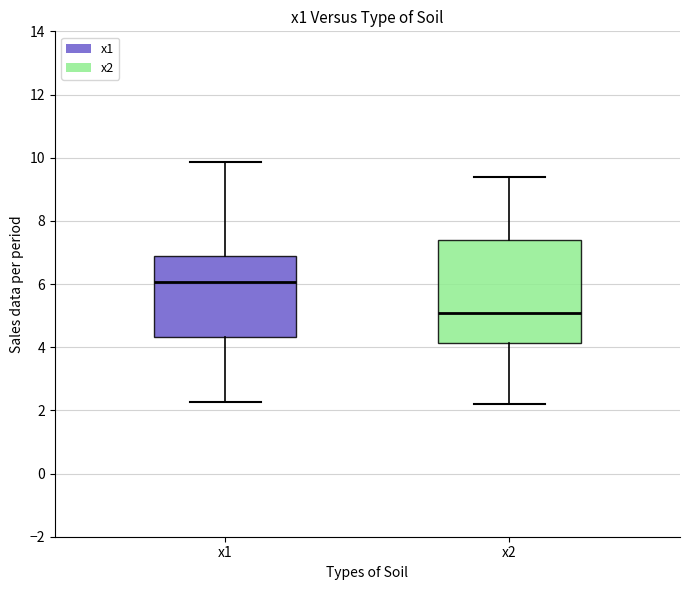

Reading left to right, read every box against the y-axis: the position of its median line, the range the box covers, and the ends of its whiskers. The values are not printed on the chart, so give them approximately, as read against the axis.

x1: median 6.0, box 4.4 to 6.8, whiskers 2.2 to 9.8
x2: median 5.0, box 4.2 to 7.4, whiskers 2.2 to 9.4